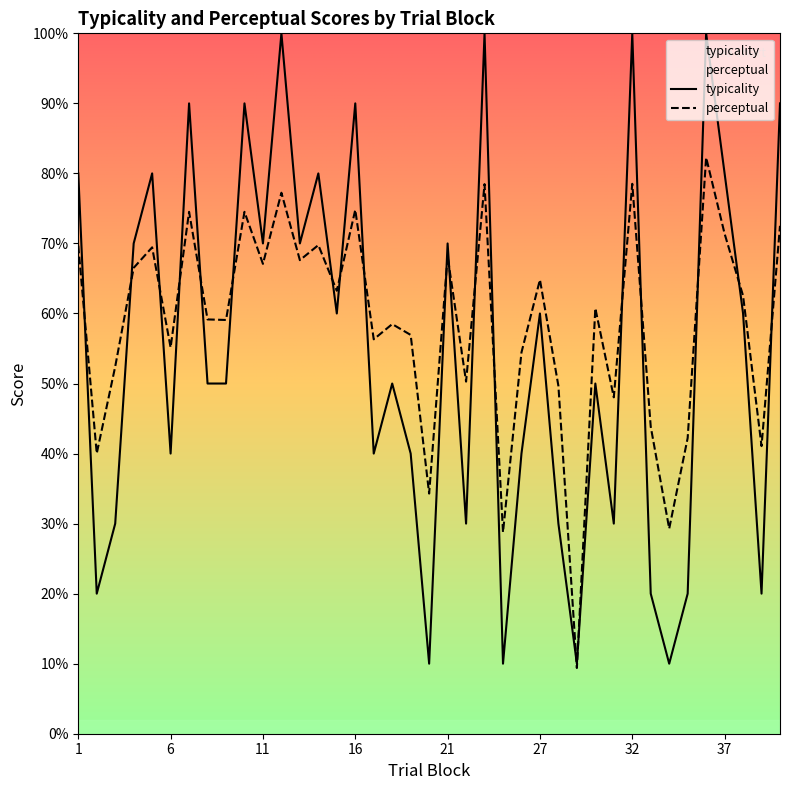

What is the minimum value shown in the chart?

9.4